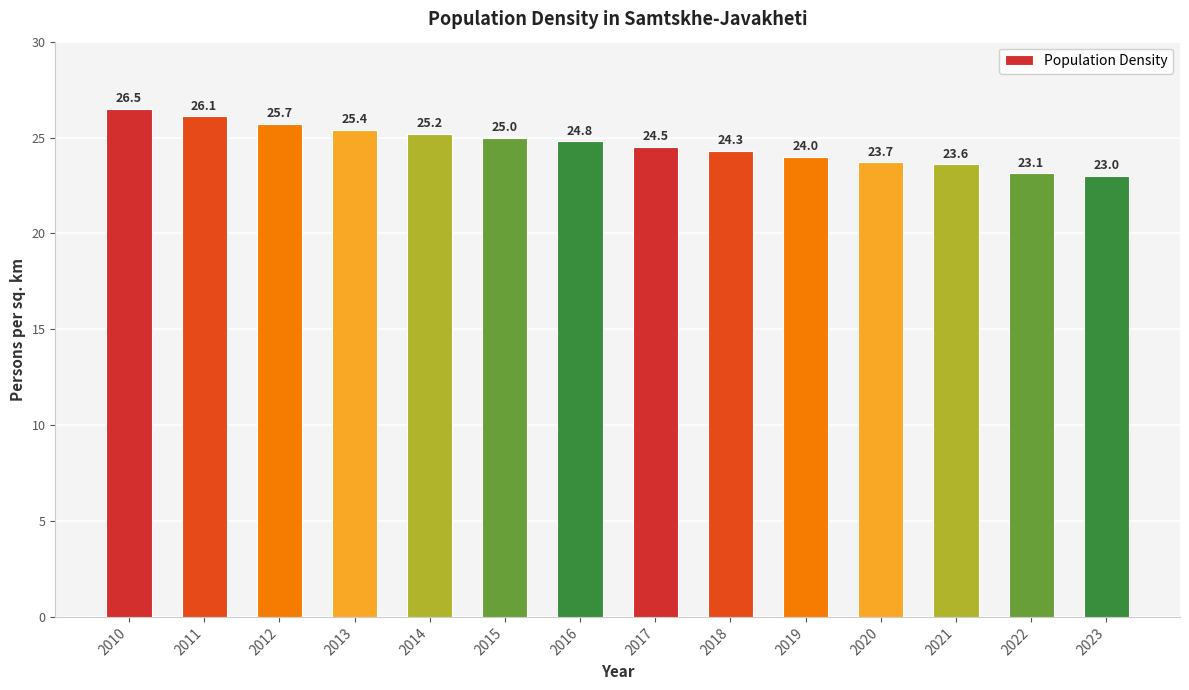

Are the bars horizontal?

No